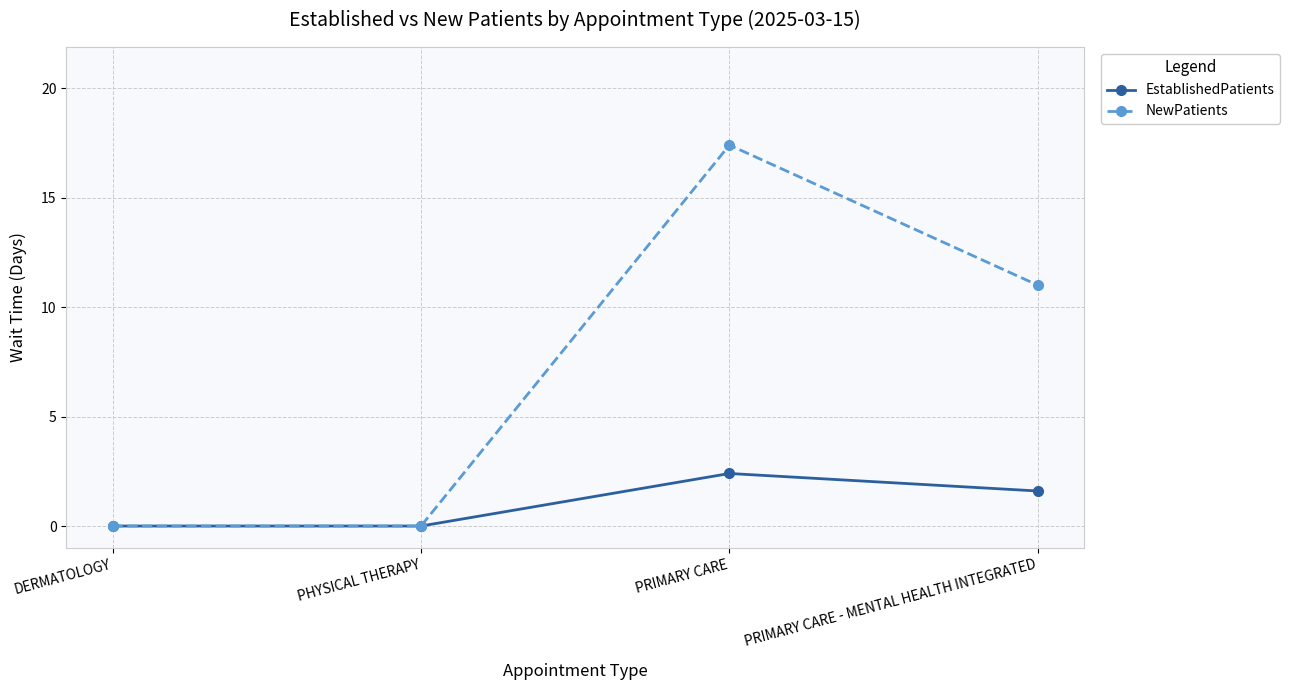

Which series has the largest range (max minus min)?

NewPatients